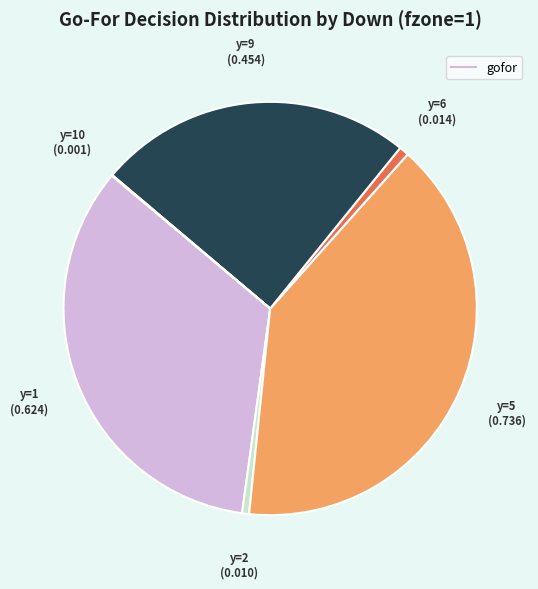

Is there a majority slice in this chart?

No